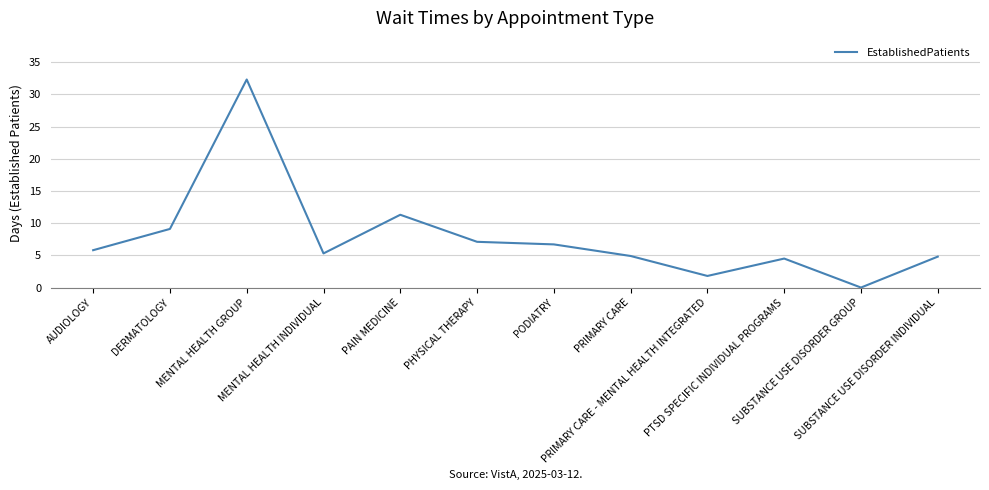

How many series are shown in this chart?

1